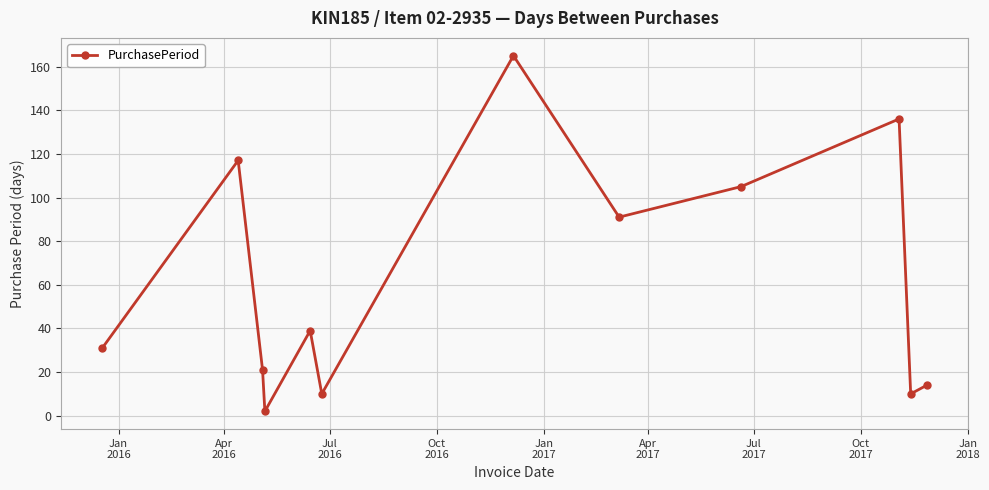

What is the average value?

62